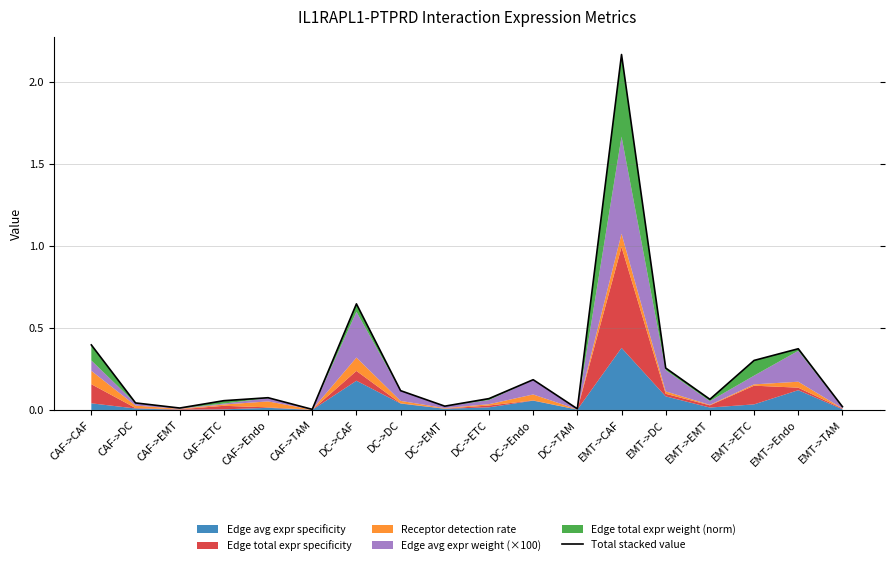

What is the change in value from CAF->CAF to EMT->ETC?

-0.1